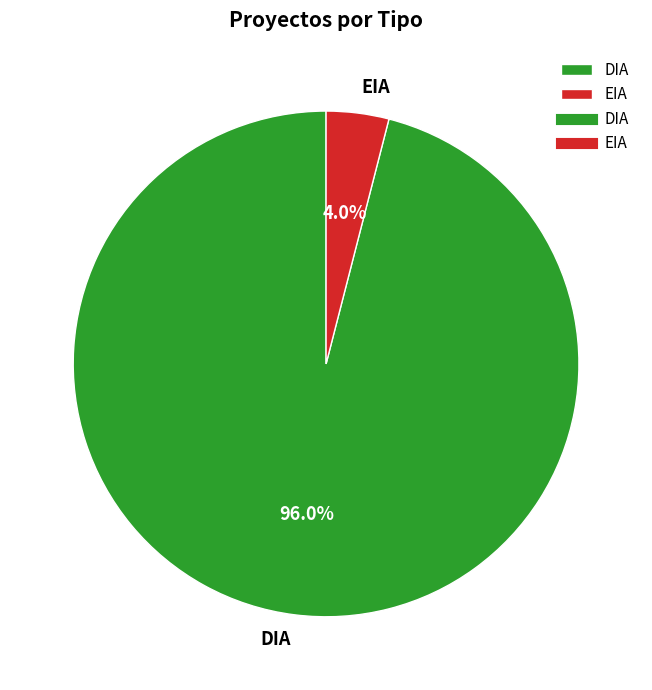

To the nearest percent, what is the average slice percentage?

50%